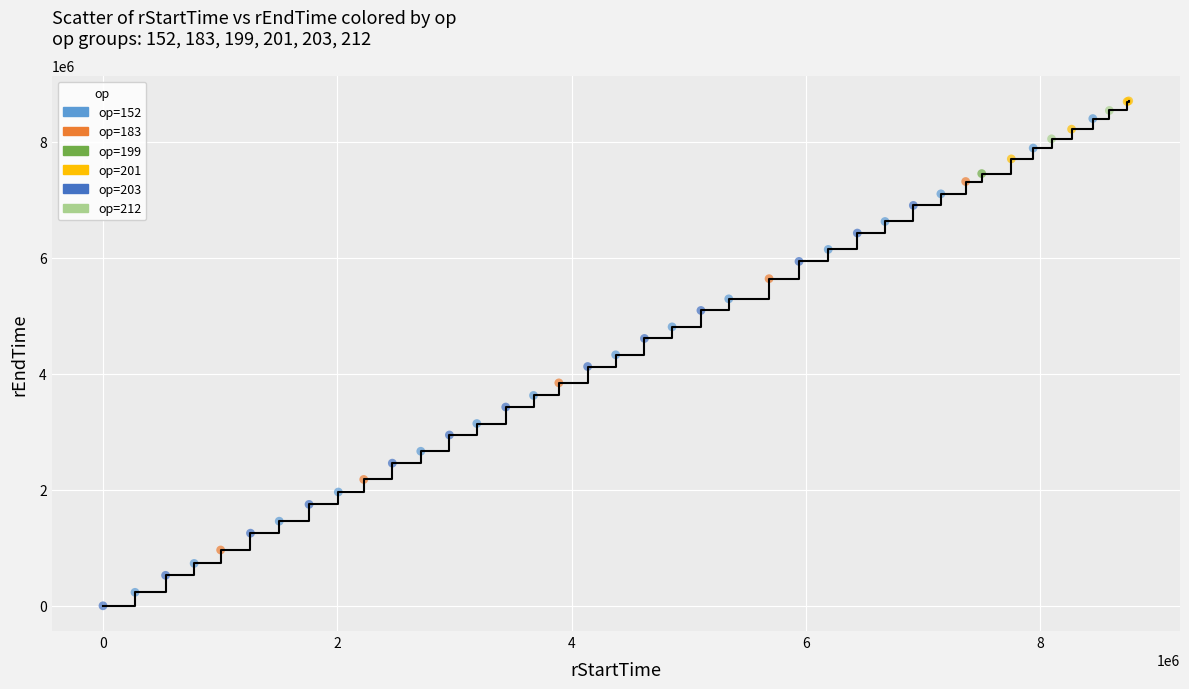

What is the difference between the maximum and minimum values?

8704341